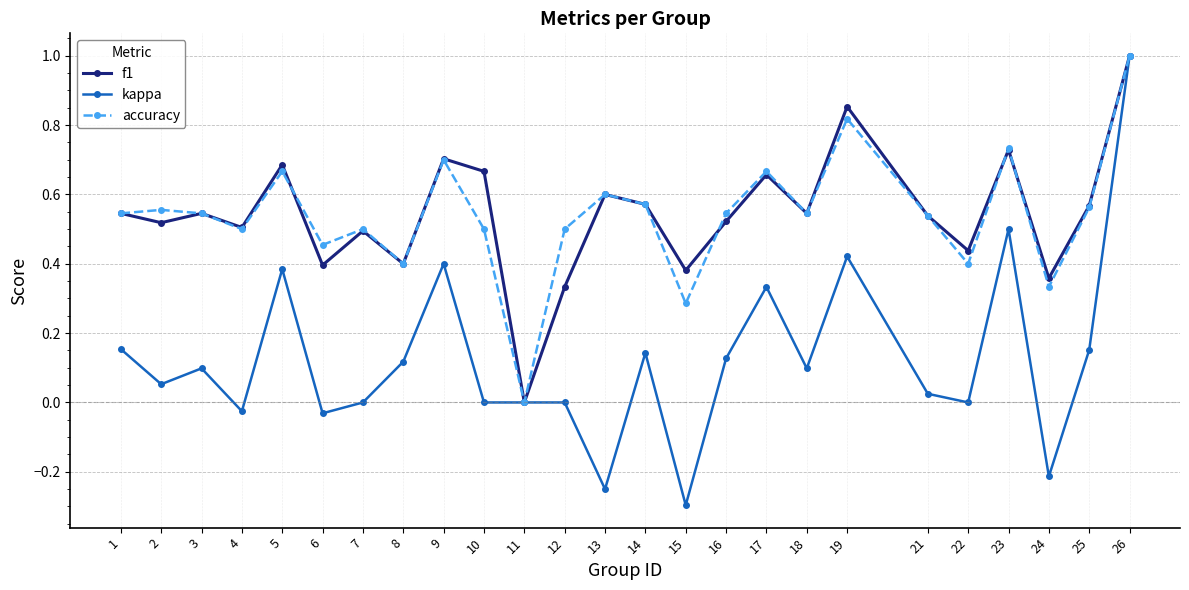

Where does the kappa series first go above 0?

1